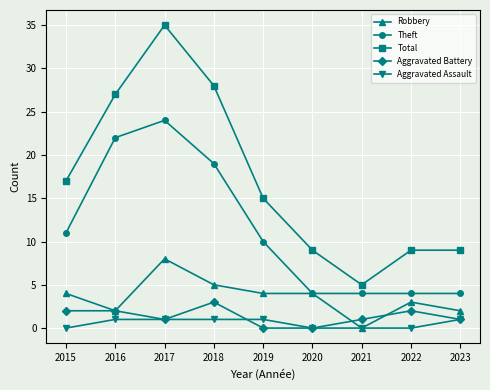

What is the value of the Aggravated Battery point at the 3rd from the left?

1